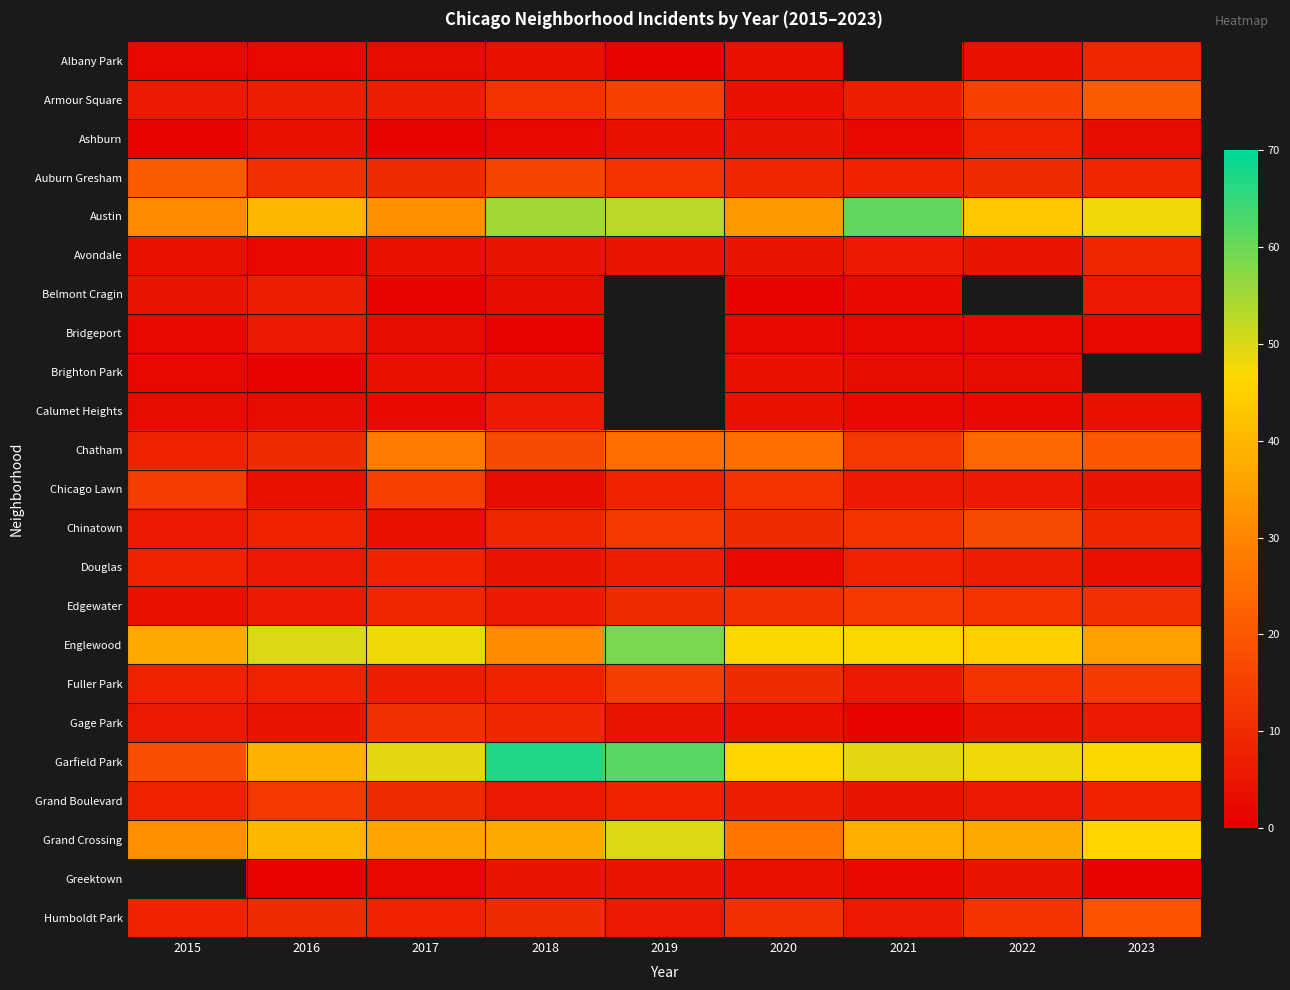

Rank the series by their maximum value, from highest to lowest.

Garfield Park, Austin, Englewood, Grand Crossing, Chatham, Armour Square, Auburn Gresham, Chinatown, Chicago Lawn, Fuller Park, Edgewater, Grand Boulevard, Gage Park, Albany Park, Avondale, Ashburn, Douglas, Belmont Cragin, Bridgeport, Calumet Heights, Brighton Park, Greektown, Humboldt Park